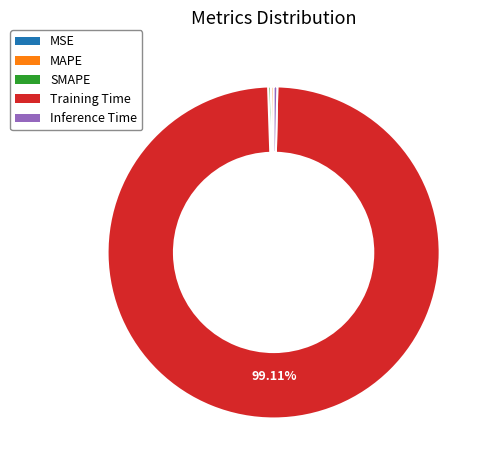

Does Training Time account for over 50% of the chart?

Yes